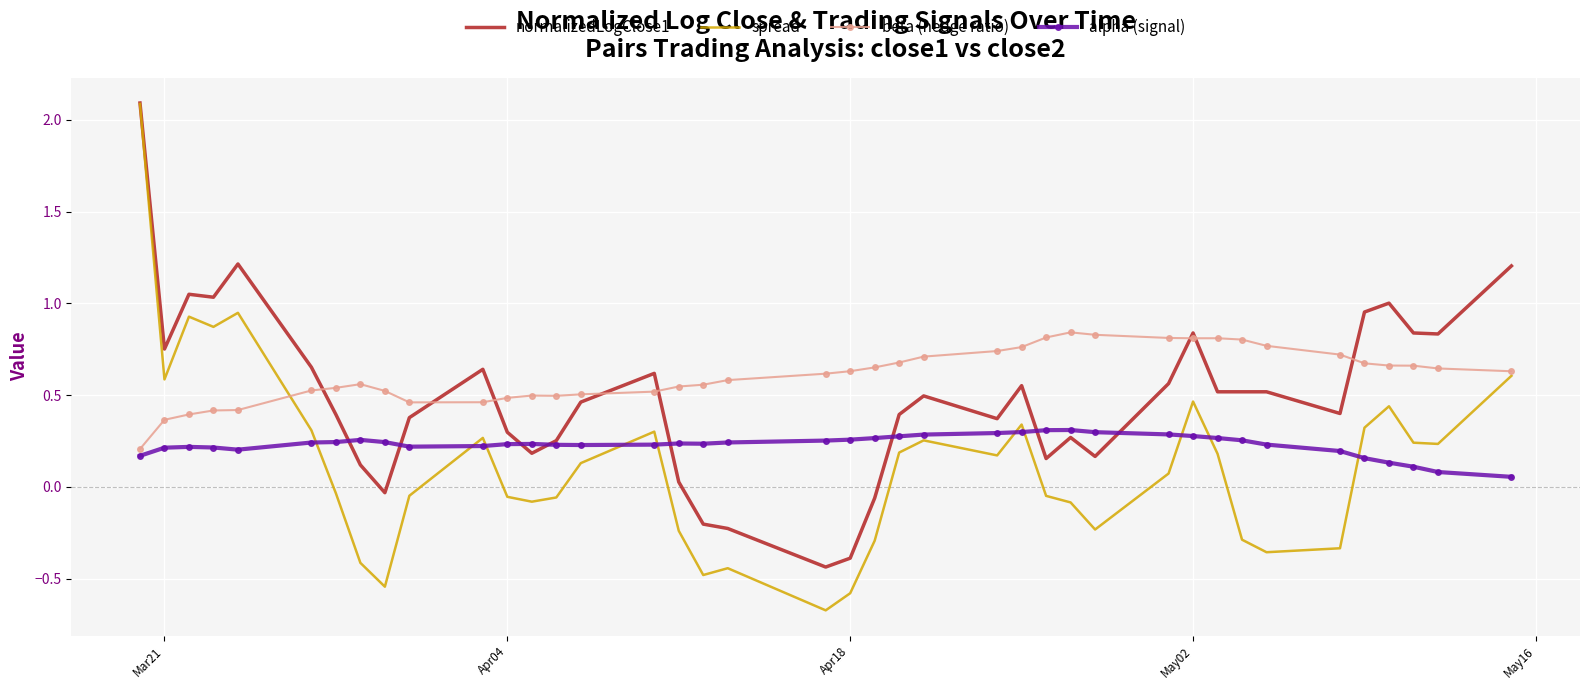

What are all the series names shown in the legend?

normalizedLogClose1, spread, beta (hedge ratio), alpha (signal)